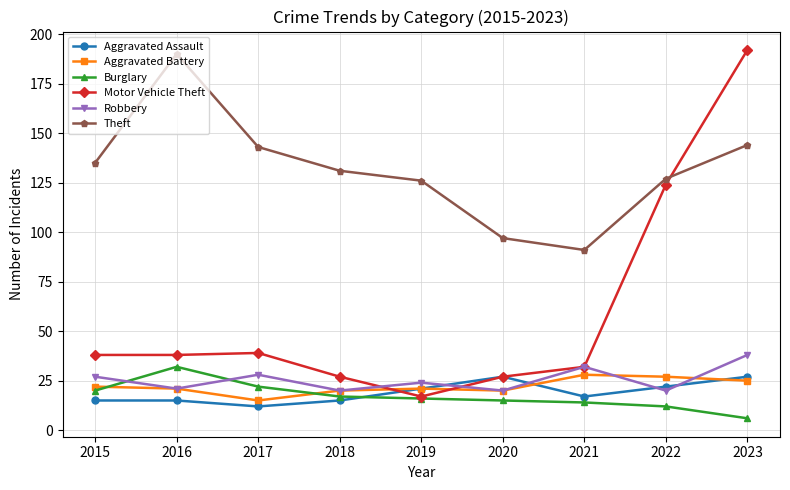

Which series ends up on top after the final intersection of Robbery and Aggravated Assault?

Robbery